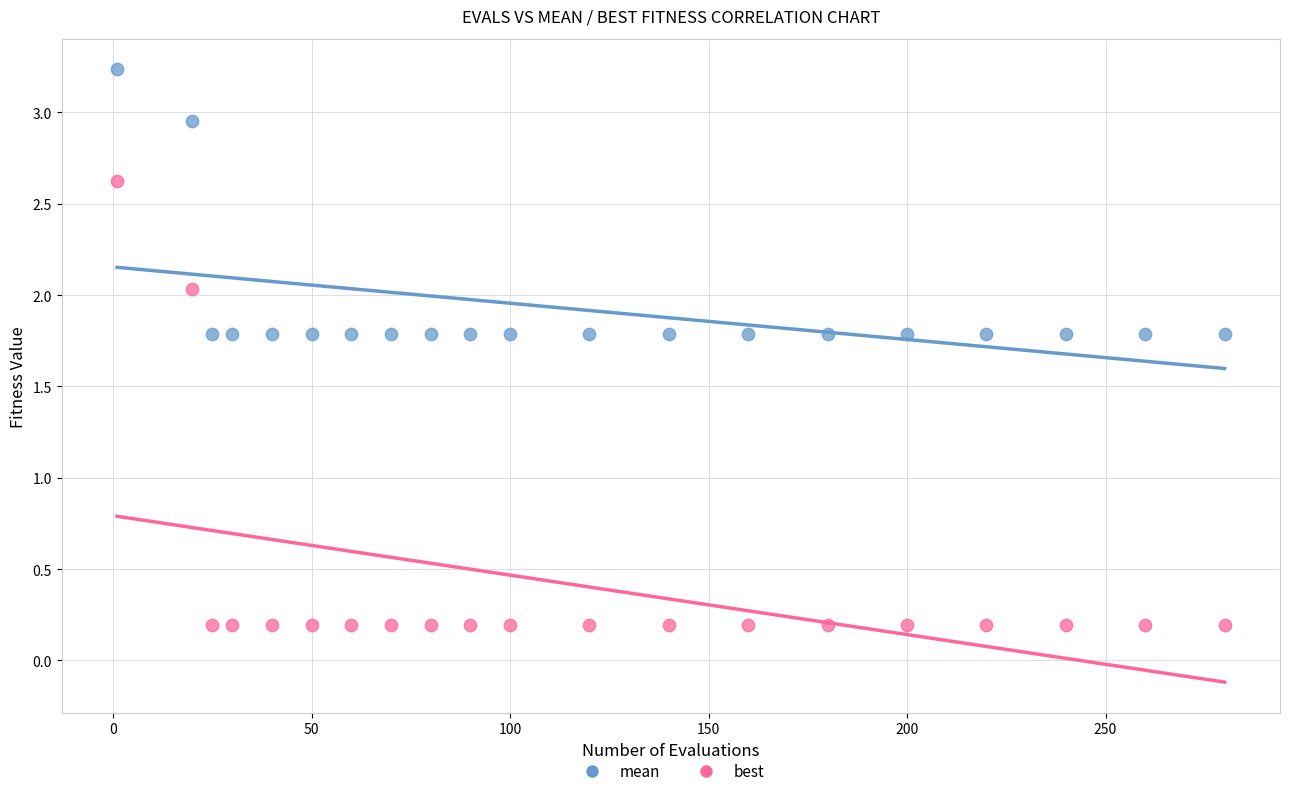

Which series reaches the maximum Y coordinate?

mean